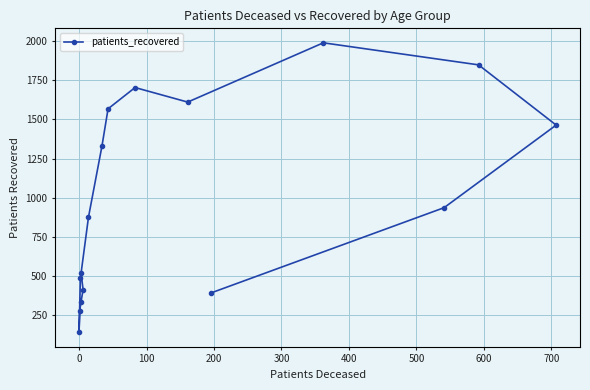

How many points are lower than both their immediate neighbors (excluding endpoints)?

2